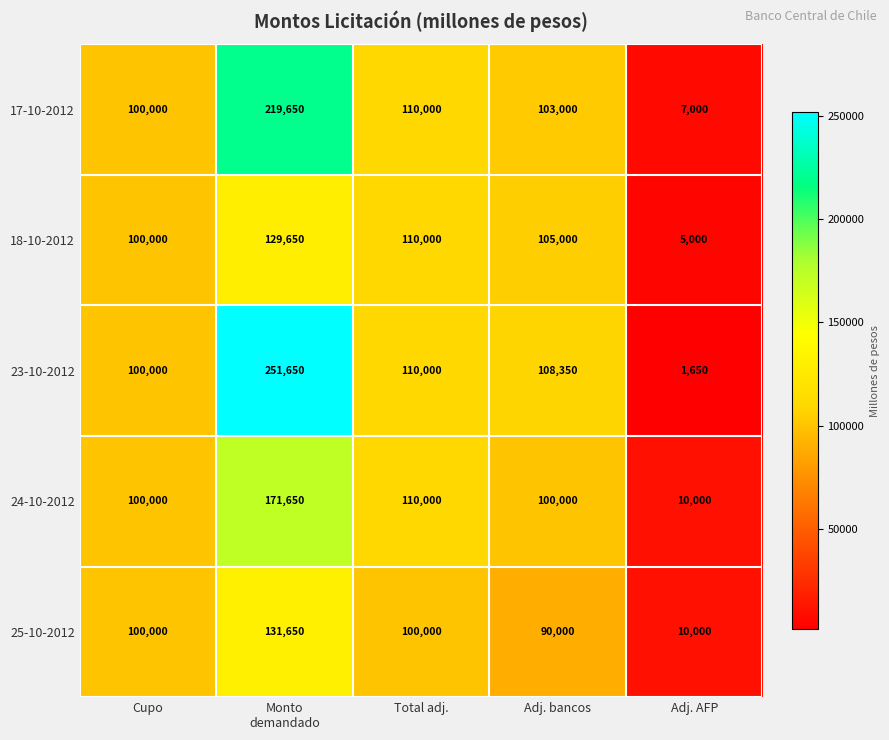

Reading right to left, list all the values displayed in this chart.

17-10-2012: 7000	103000	110000	219650	100000
18-10-2012: 5000	105000	110000	129650	100000
23-10-2012: 1650	108350	110000	251650	100000
24-10-2012: 10000	100000	110000	171650	100000
25-10-2012: 10000	90000	100000	131650	100000